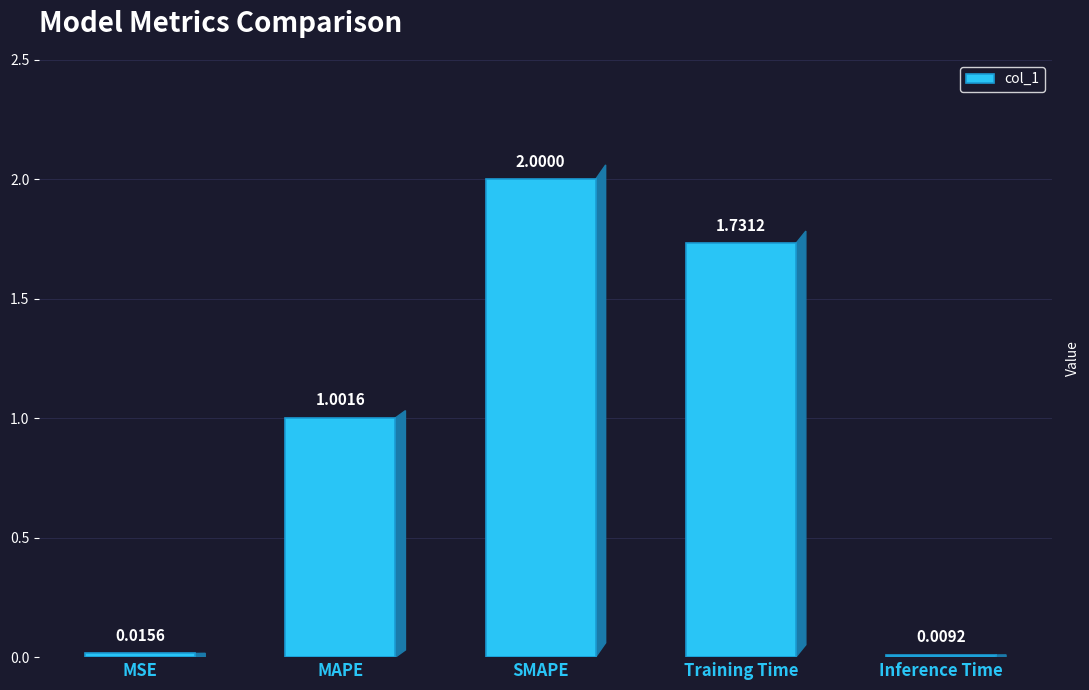

At which category does the chart reach its peak across all series?

SMAPE